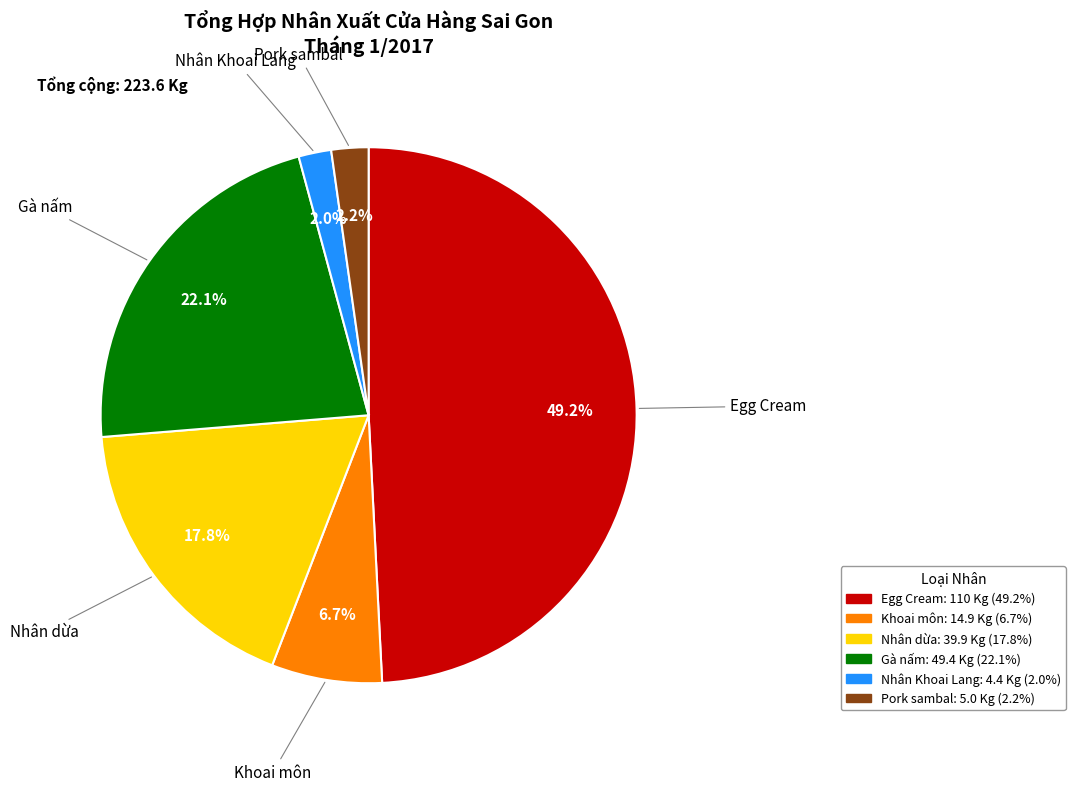

Count the number of slices in the pie.

6